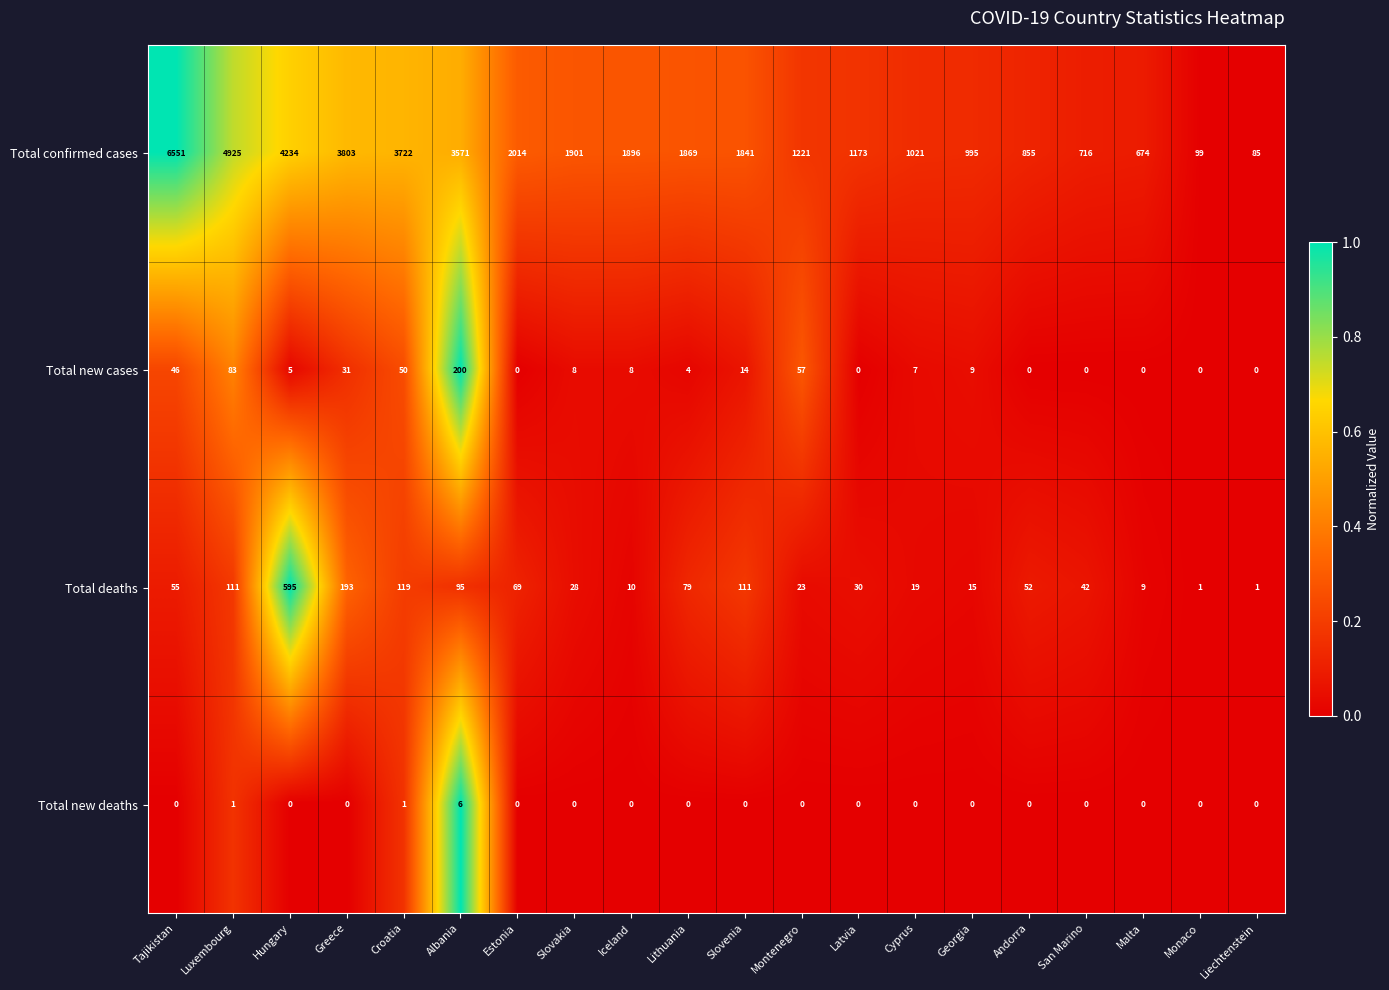

What is the difference between the Total confirmed cases values at San Marino and Latvia?

457